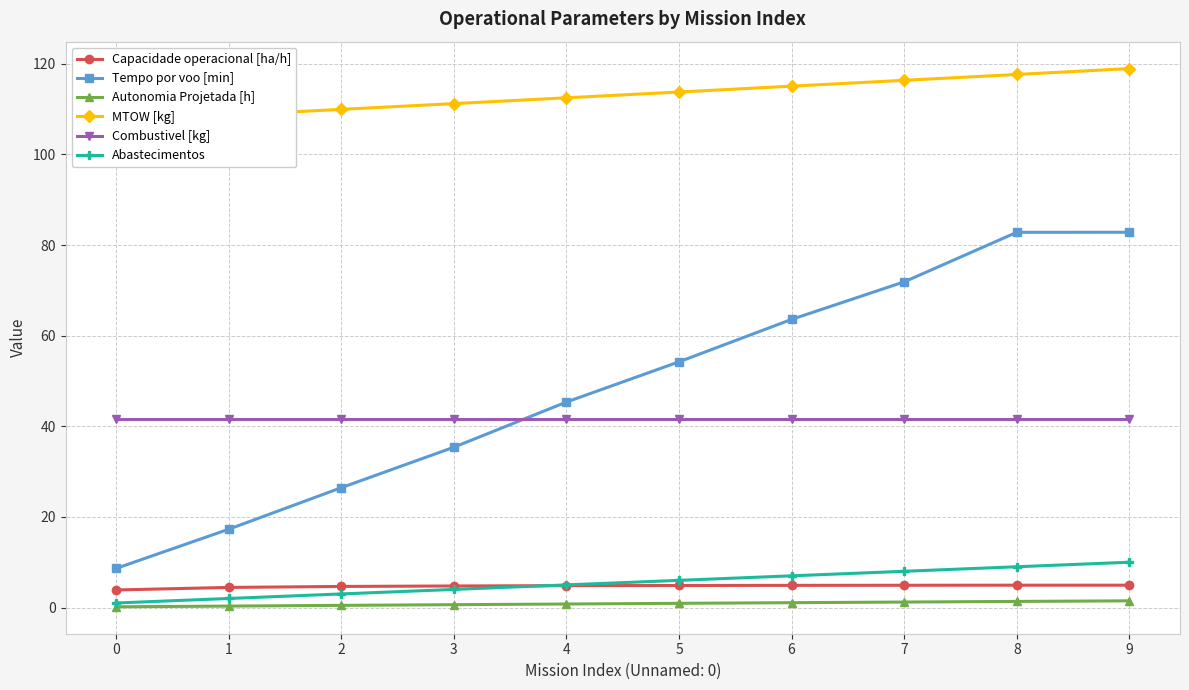

What are all the series names shown in the legend?

Capacidade operacional [ha/h], Tempo por voo [min], Autonomia Projetada [h], MTOW [kg], Combustivel [kg], Abastecimentos